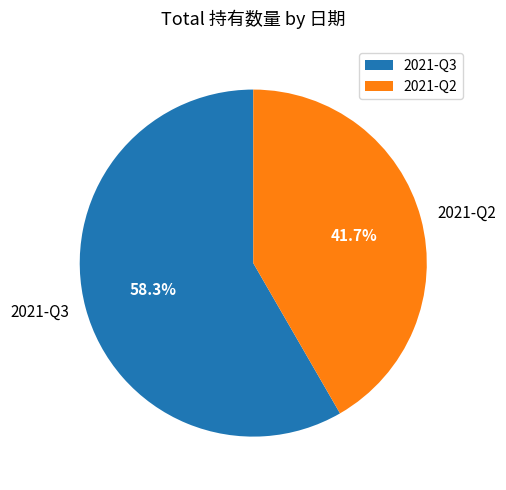

The 2021-Q3 slice represents 68% of the pie. True or false?

False